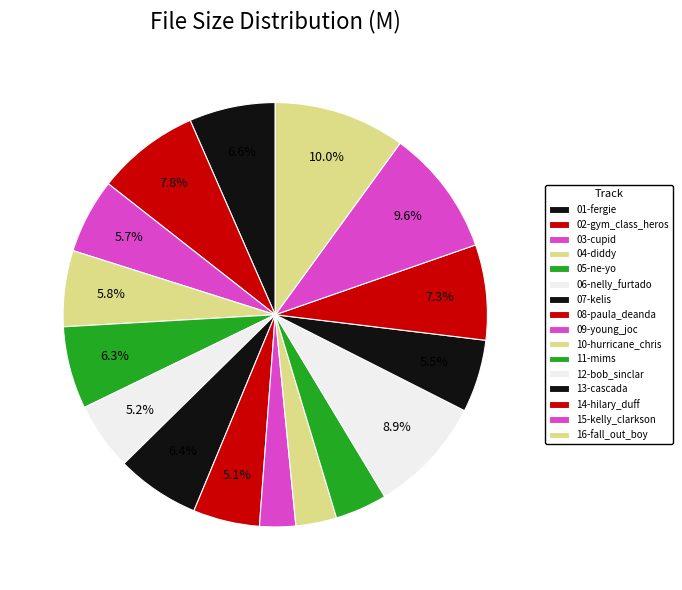

Count the number of slices in the pie.

16